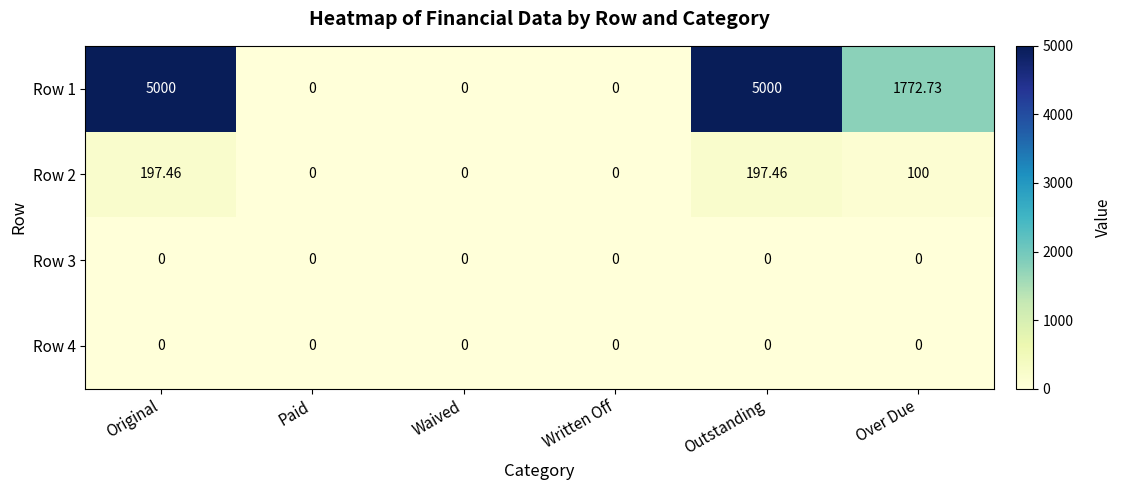

Is the value of Row 1 at Written Off greater than the value of Row 2 at Outstanding?

No